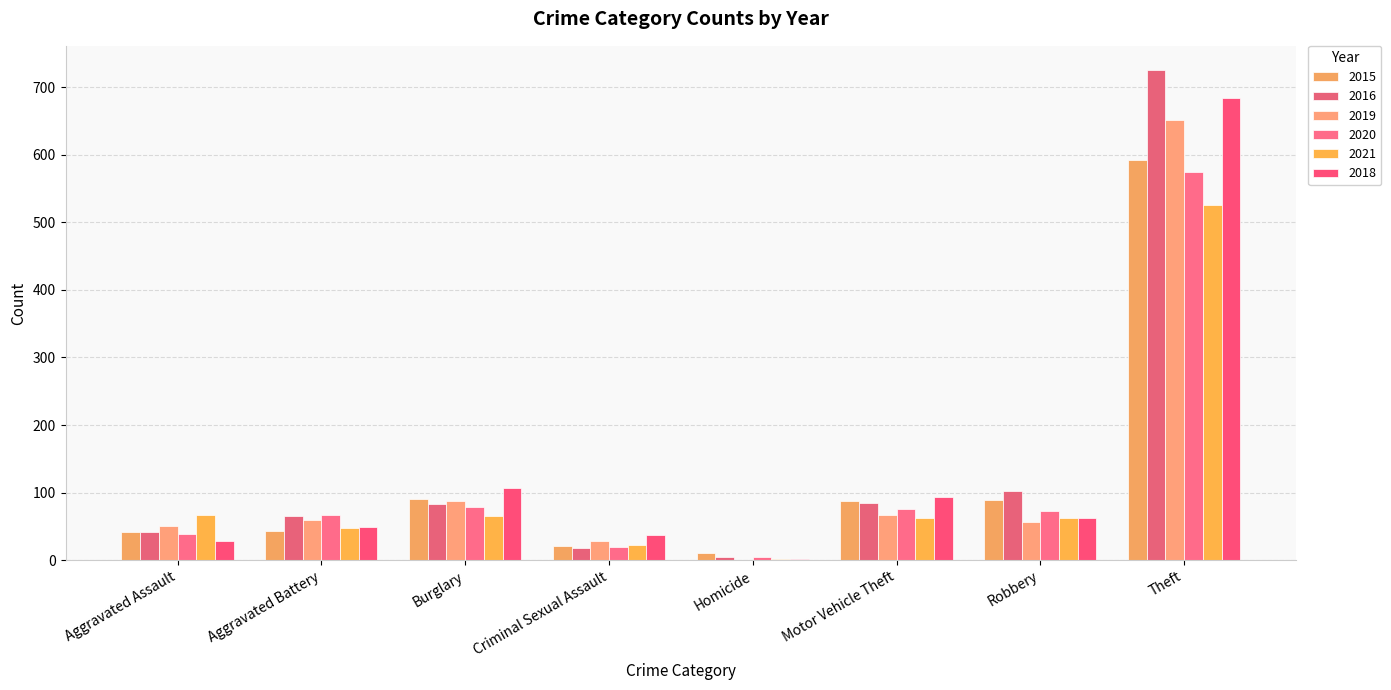

Which category has the lowest value across all series?

Homicide